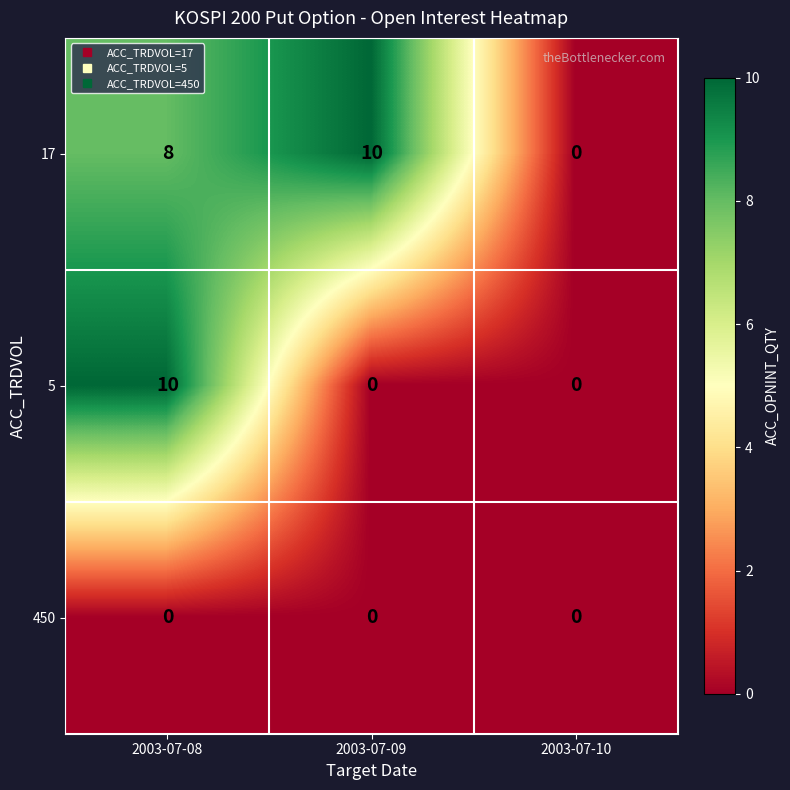

Reading right to left, transcribe all the data shown in this chart.

17: 0	10	8
5: 0	0	10
450: 0	0	0